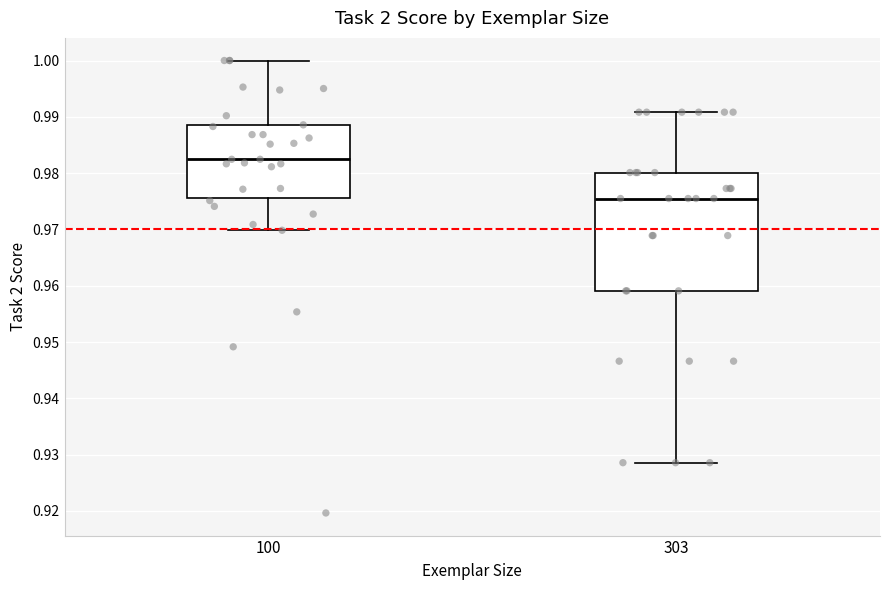

Which box is the tallest, from its lower edge to its upper edge?

303